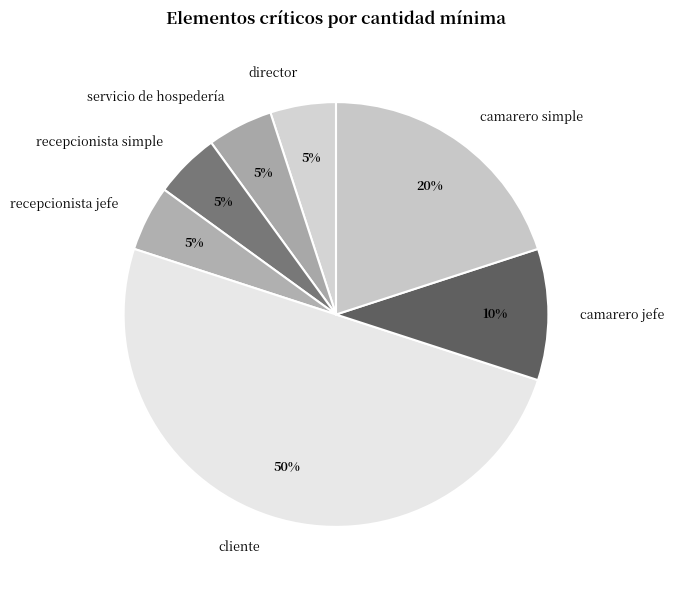

Which category has the biggest portion of the pie?

cliente